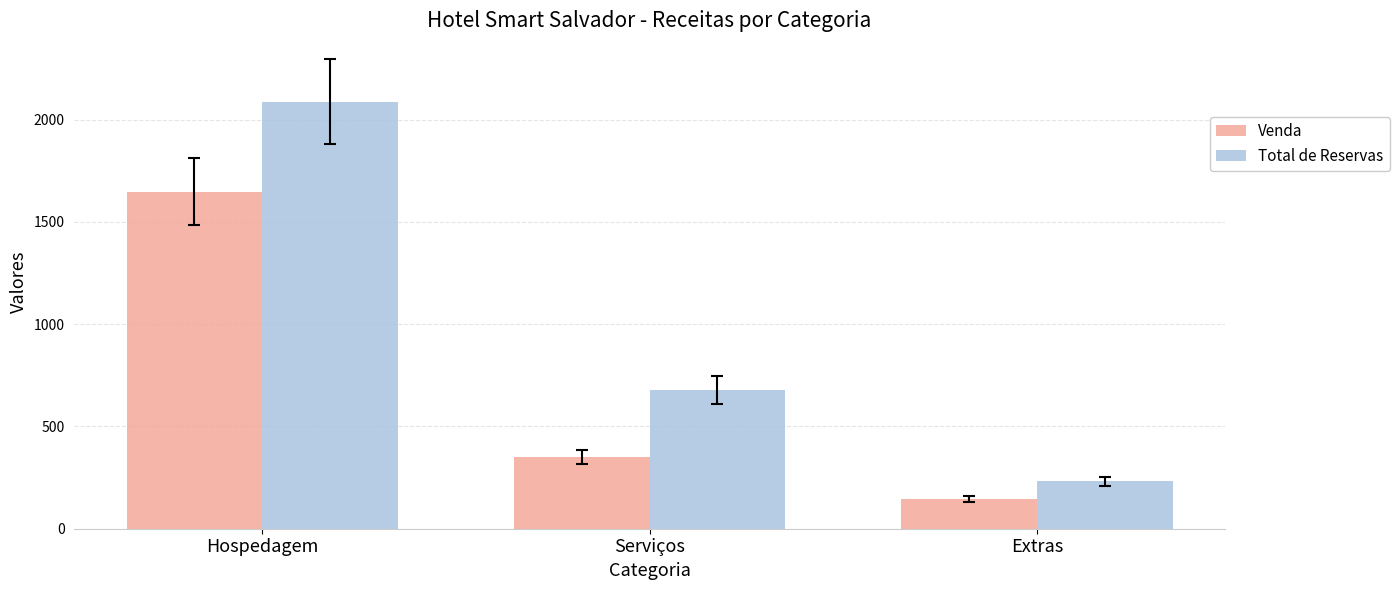

Where is Total de Reservas nearest to the value 1160?

Serviços